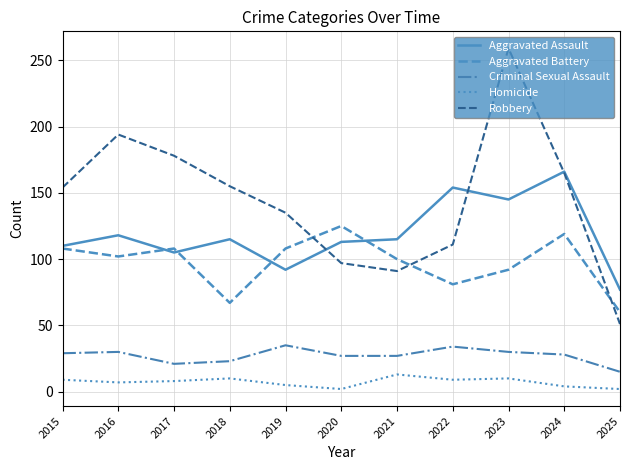

True or false: Aggravated Assault and Homicide intersect in this chart.

False